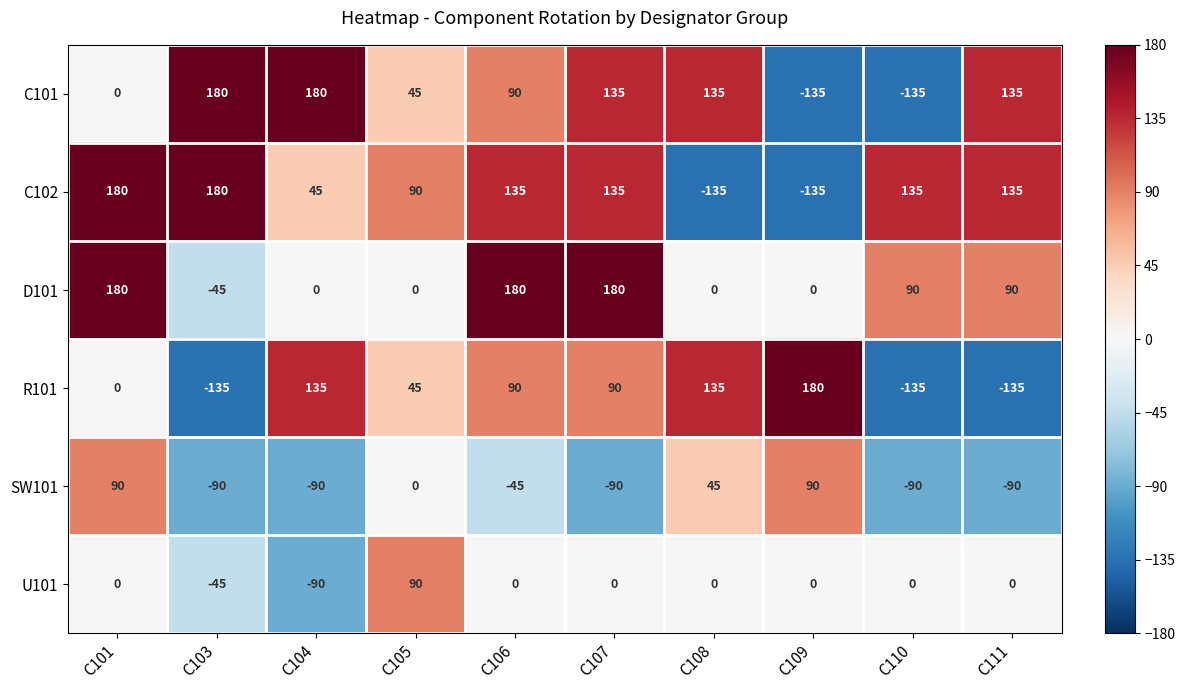

How many values in the SW101 series are below -45?

5